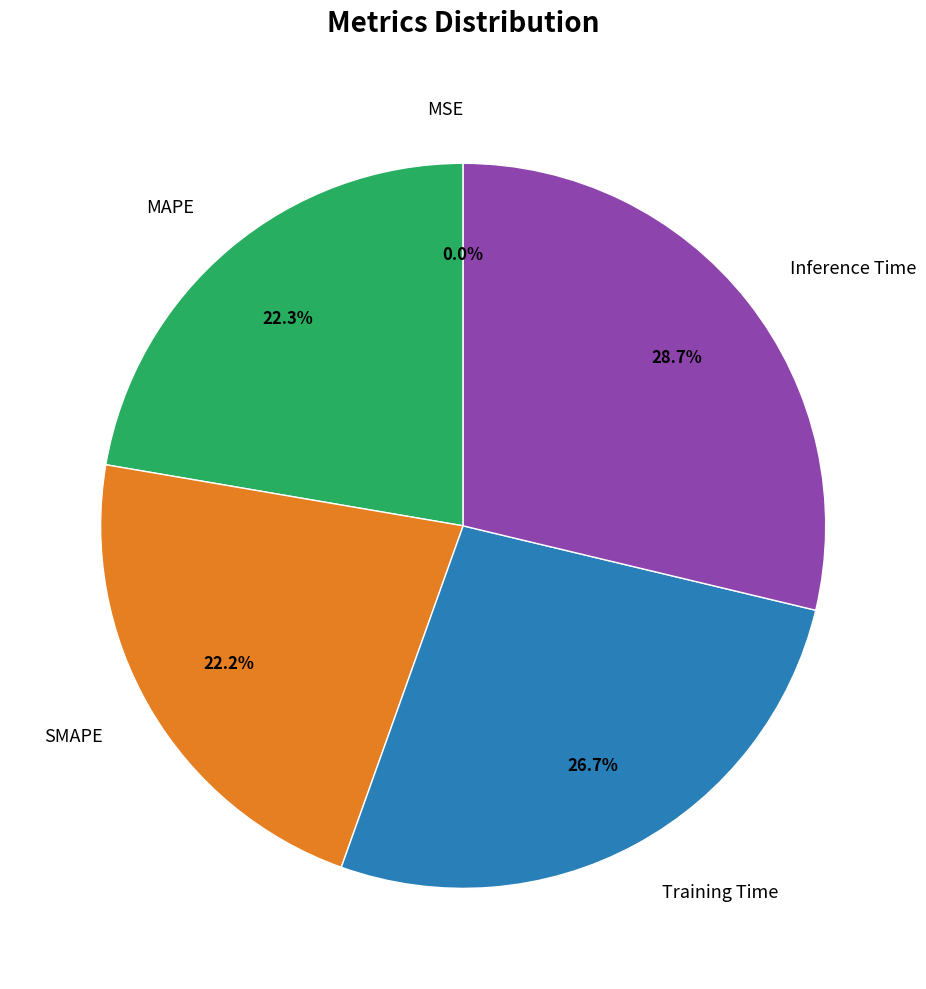

Which has a higher value, Inference Time or Training Time?

Inference Time